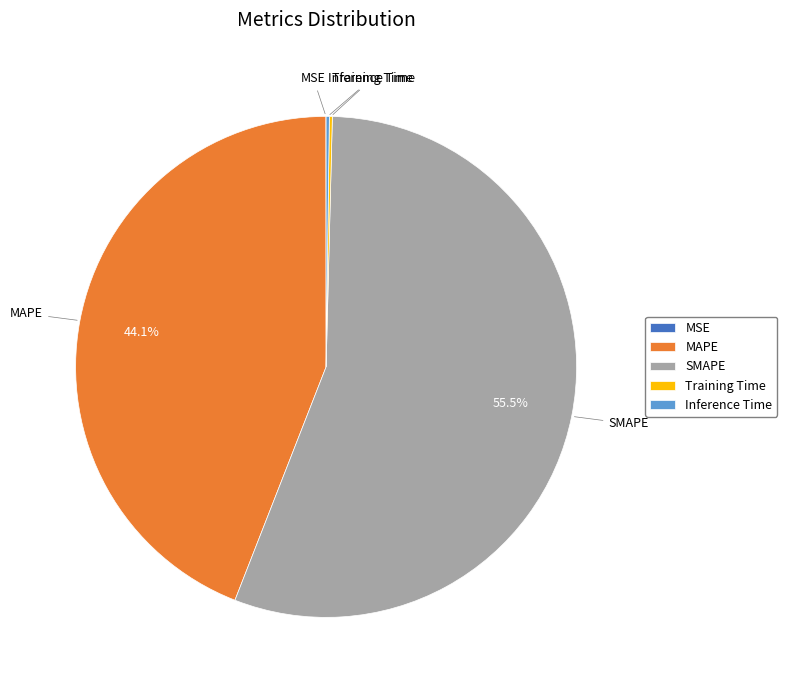

Is there a majority slice in this chart?

Yes